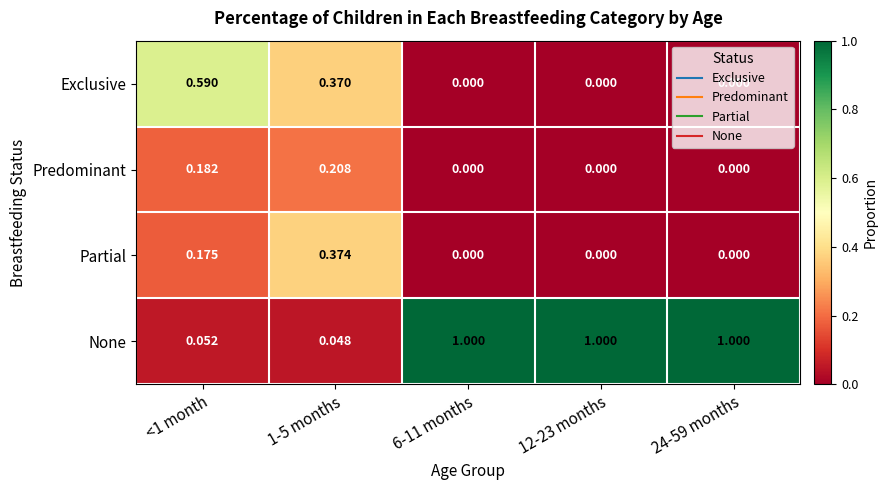

What is the total value across all series at 1-5 months?

1.0